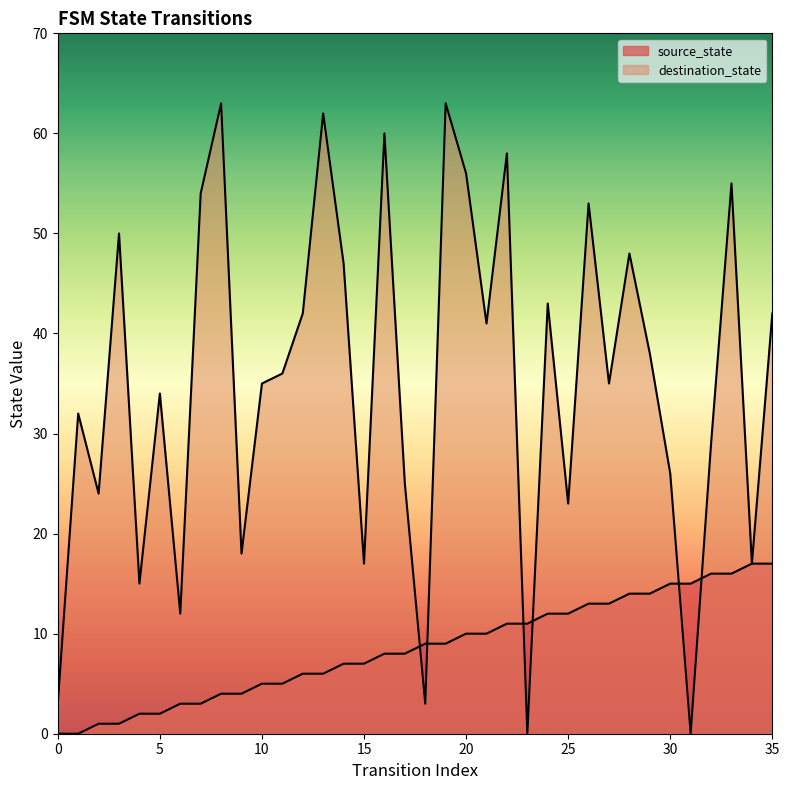

Which series has the largest total across all categories?

destination_state